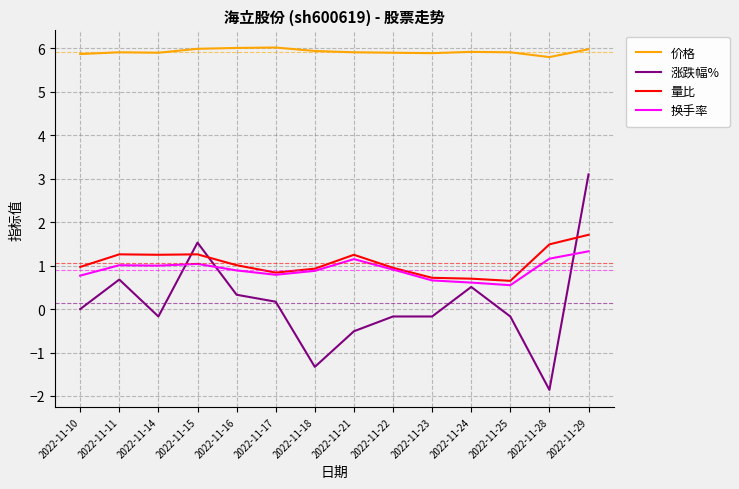

Which series changed the most between 2022-11-16 and 2022-11-22?

涨跌幅%